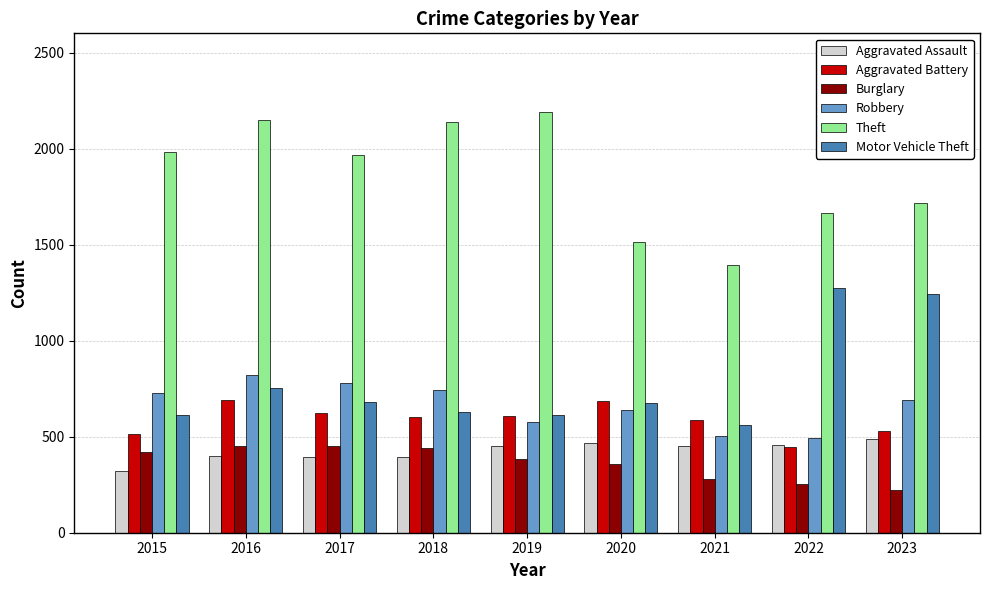

Which label corresponds to the largest value in the chart?

2019